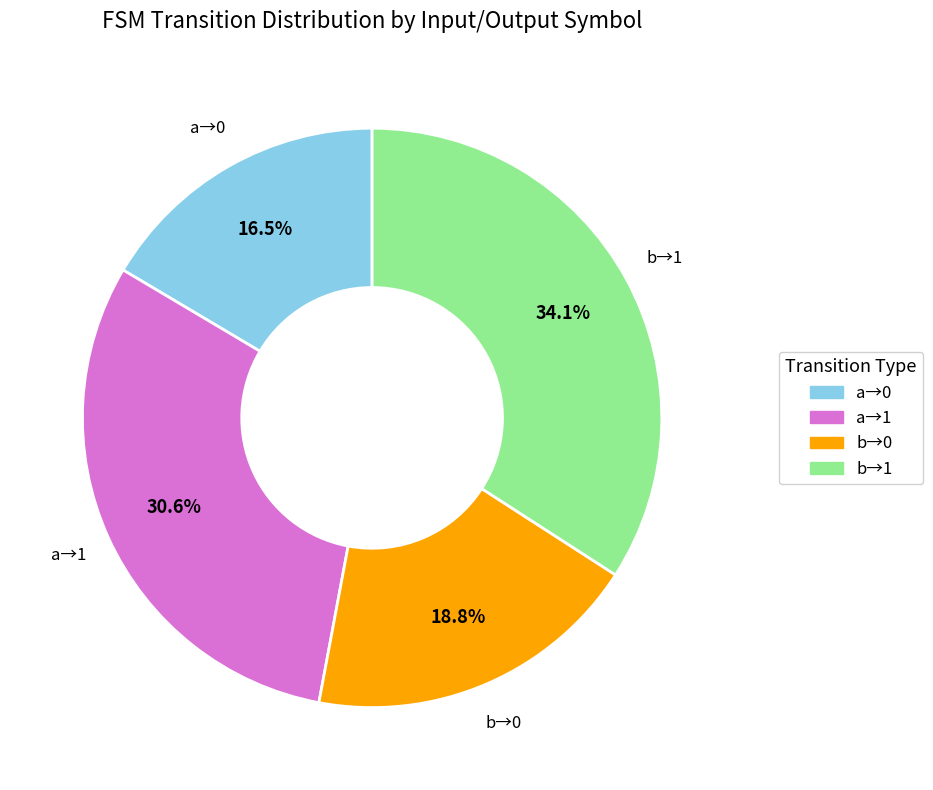

Does any single category account for the majority?

No